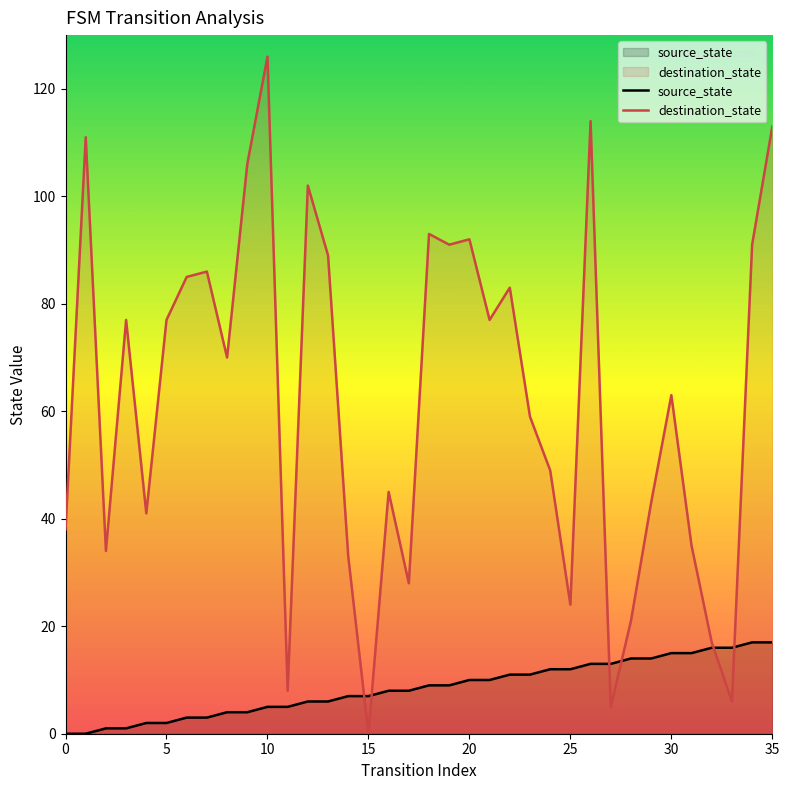

Rank the series by their maximum value, from lowest to highest.

source_state, destination_state